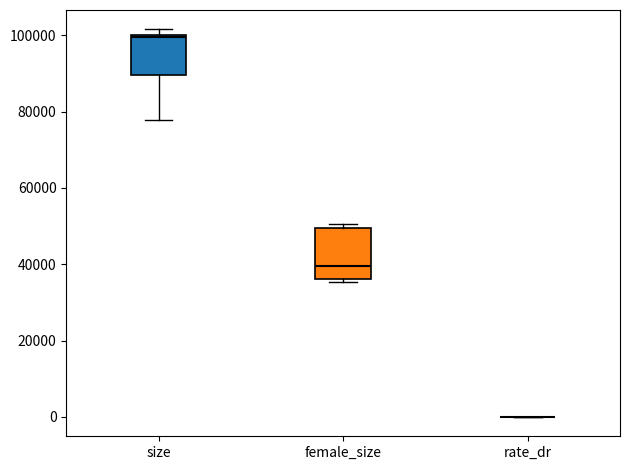

Reading left to right, transcribe this box plot: for each box, give where its median line is, the range the box spans, and where its two whiskers end, as read against the y-axis. The values are not printed on the chart, so give them approximately, as read against the axis.

size: median 100000, box 90000 to 100000, whiskers 78000 to 102000
female_size: median 40000, box 36000 to 50000, whiskers 36000 (just below the box's lower edge) to 50000 (just above the box's upper edge)
rate_dr: box collapsed to a line at 0, whiskers 0 to 0